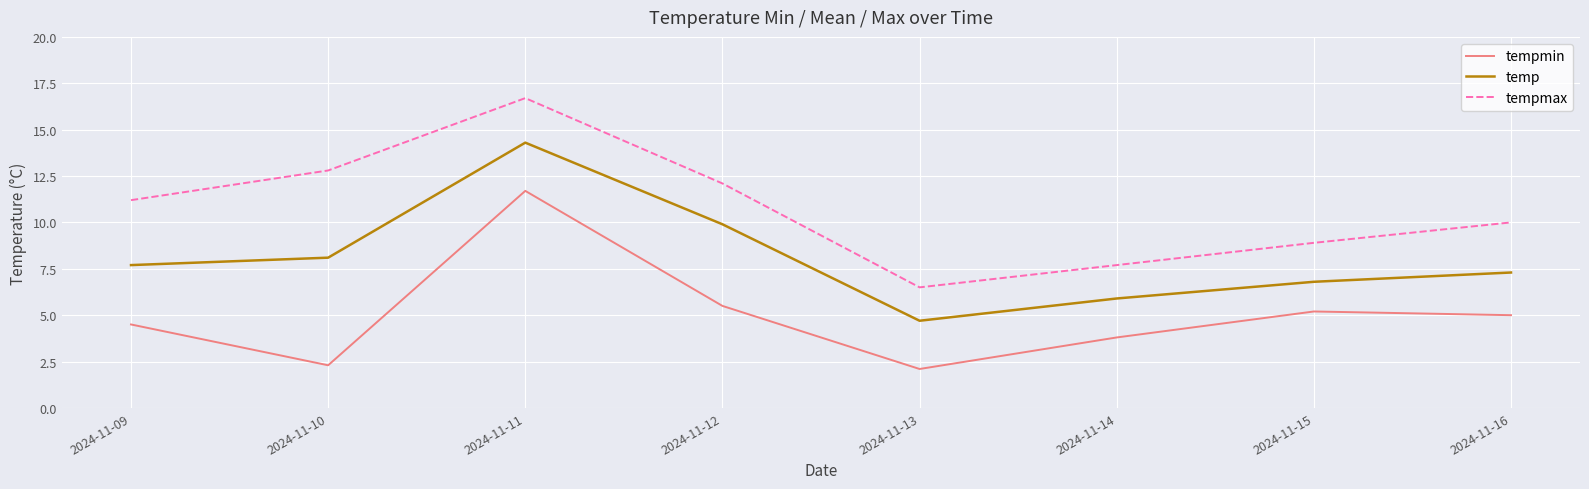

Reading right to left, extract all data points from this chart.

tempmin: 5.0	5.2	3.8	2.1	5.5	11.7	2.3	4.5
temp: 7.3	6.8	5.9	4.7	9.9	14.3	8.1	7.7
tempmax: 10.0	8.9	7.7	6.5	12.1	16.7	12.8	11.2